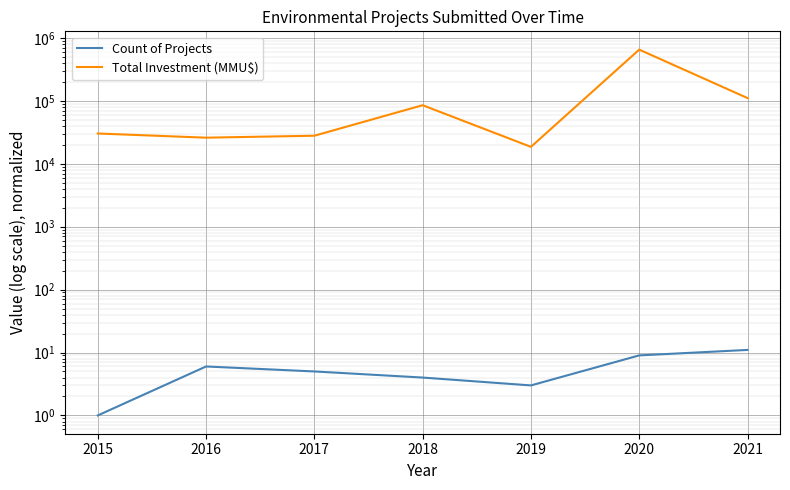

At which label is Total Investment (MMU$) closest to 335465?

2021